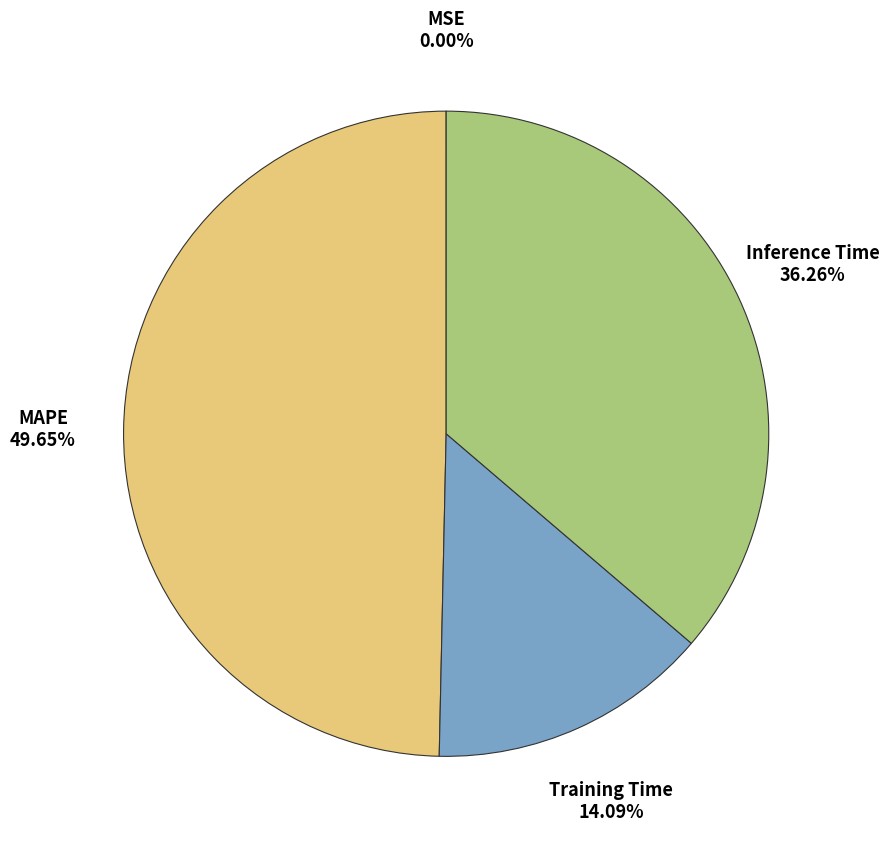

Between Training Time and Inference Time, which is larger?

Inference Time